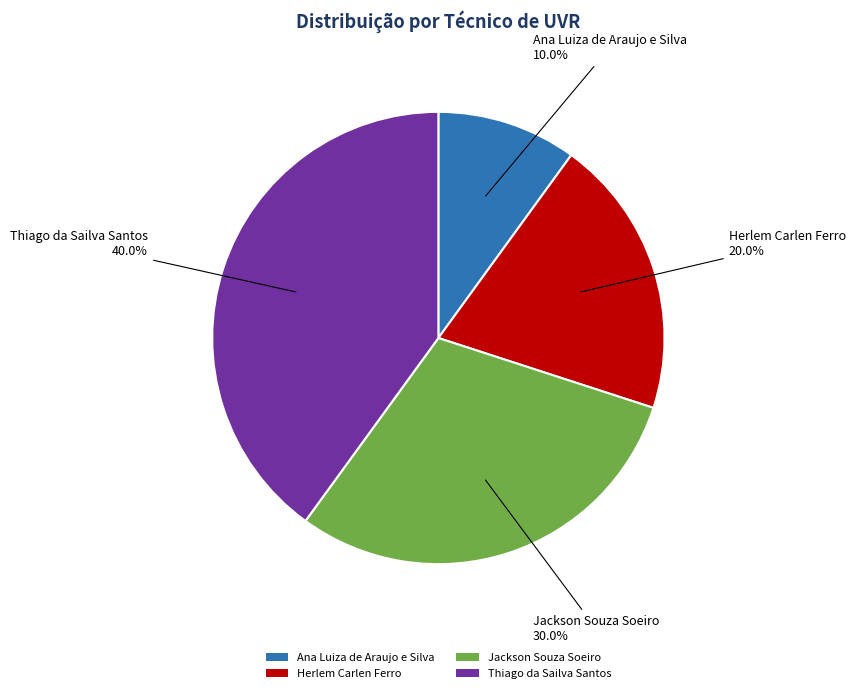

To the nearest percent, what is the difference between the largest and smallest slice percentages?

30%